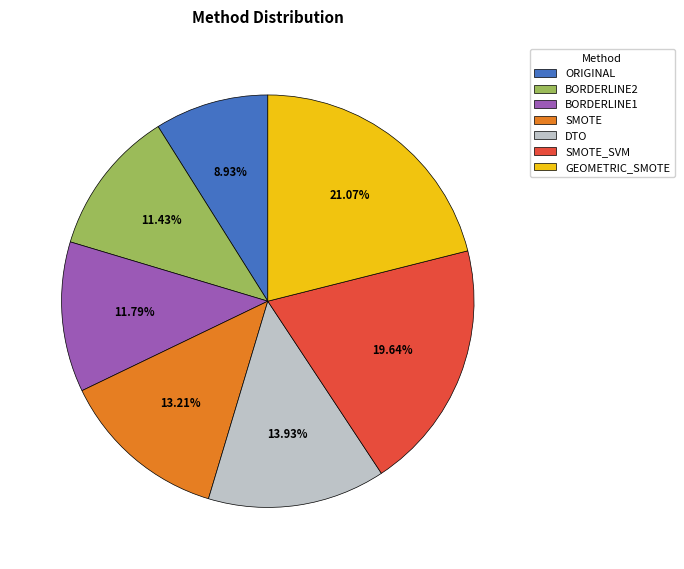

To the nearest percent, what is the difference between the largest and smallest slice percentages?

12%